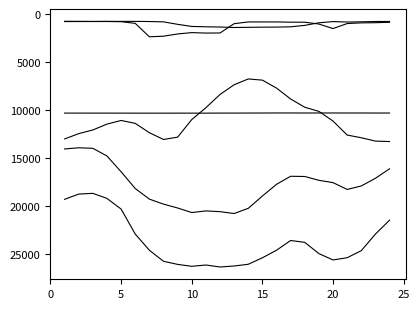

Does the chart have visible grid lines?

No